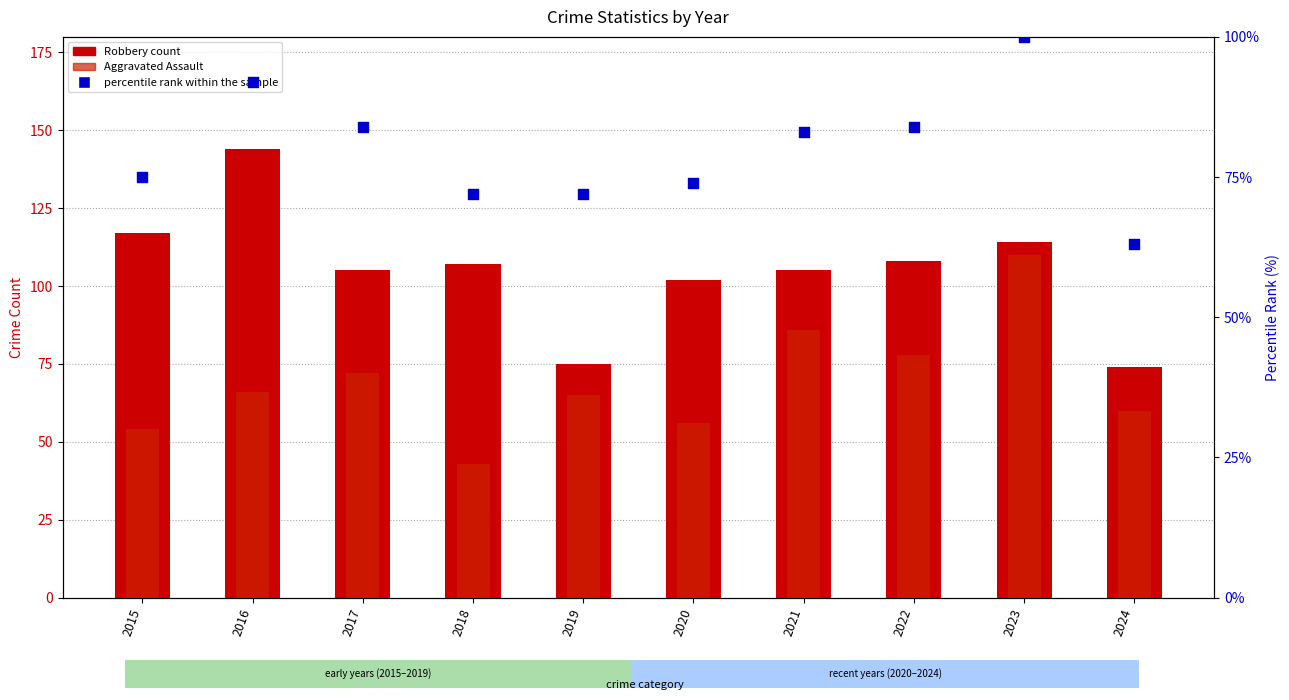

What is the total value across all series at 2015?

246